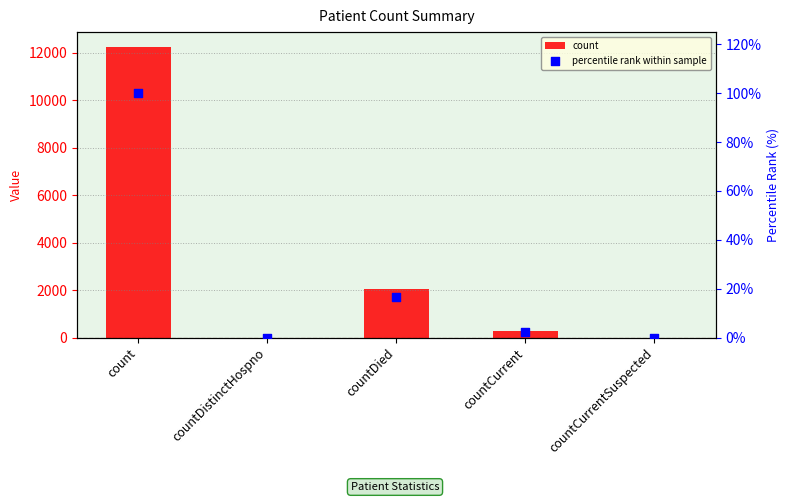

At which category is the sum across all series the highest?

count